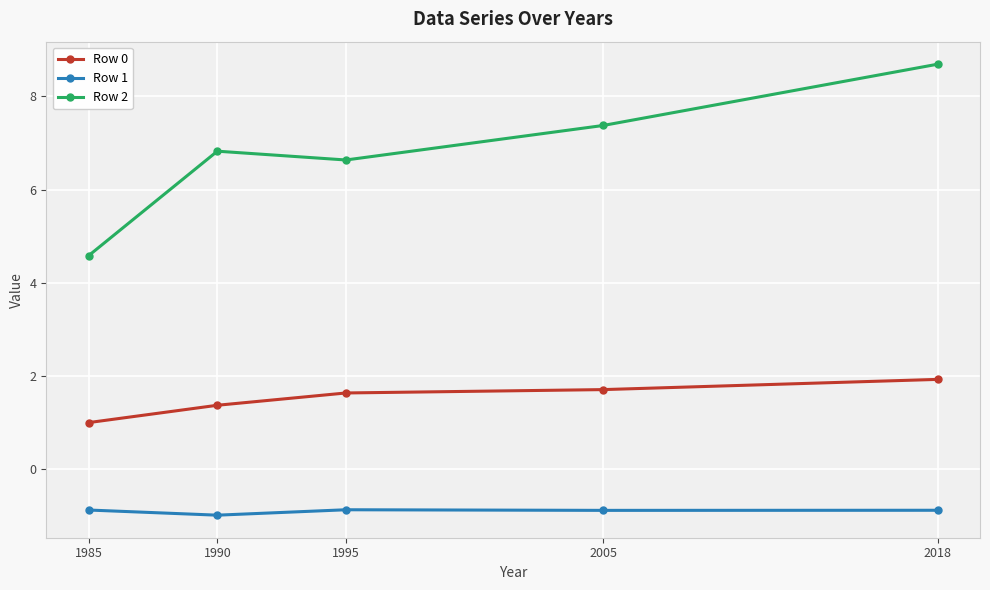

What is the lowest value of the Row 0 series?

1.0